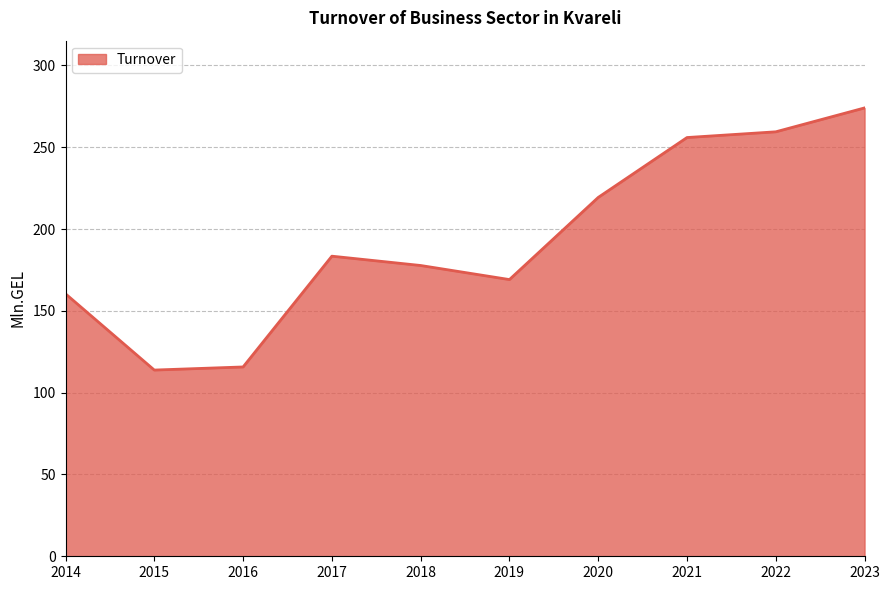

Where is the data nearest to the value 193?

2017